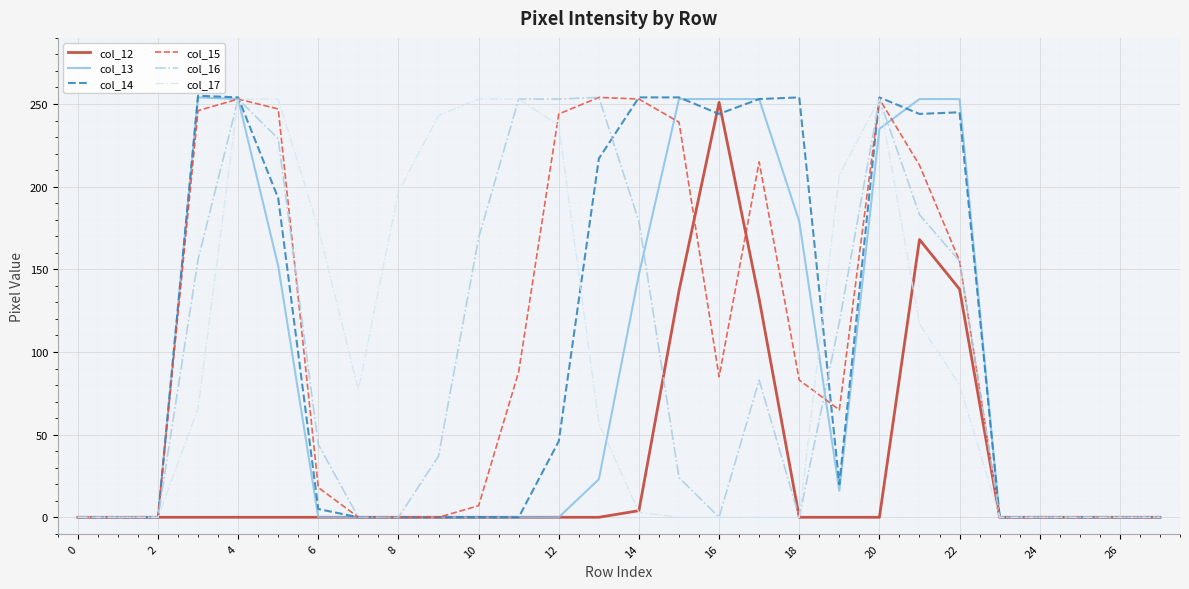

What is the highest value of the col_13 series?

254